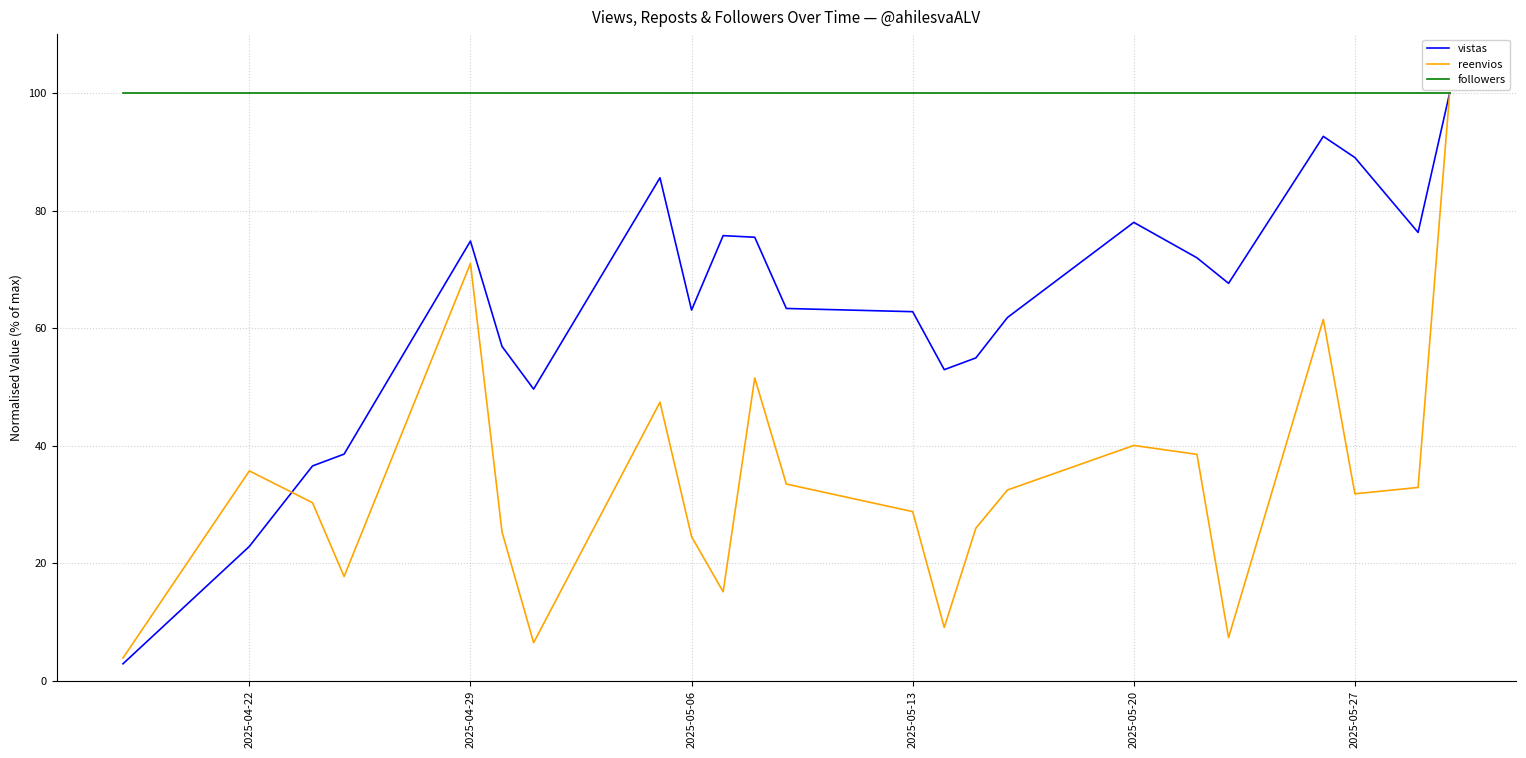

List the series in order of their overall mean, highest first.

followers, vistas, reenvios